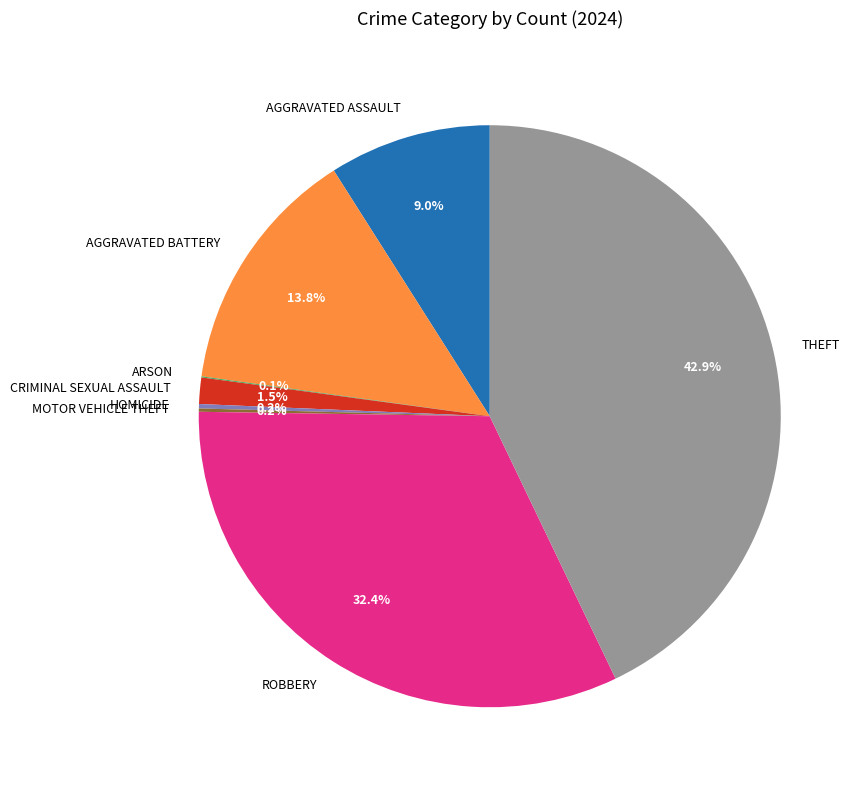

Is there a majority slice in this chart?

No